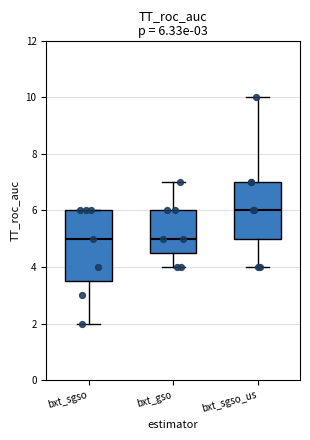

Comparing the boxes themselves (not the whiskers), which one is the tallest?

bxt_sgso